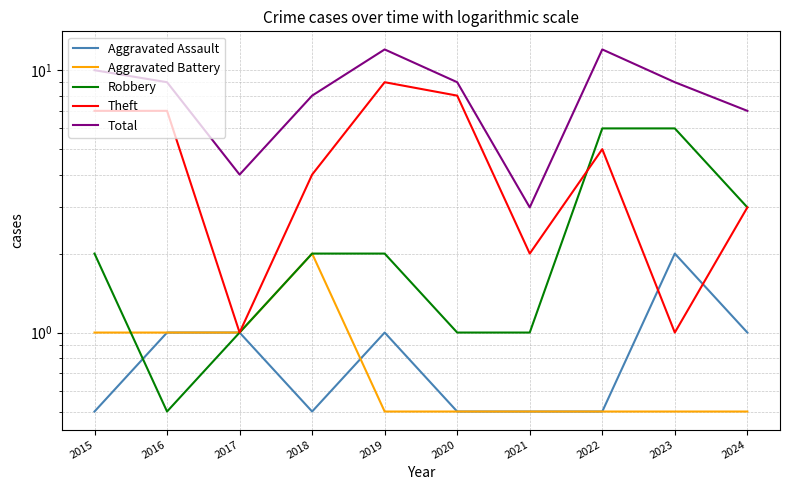

Reading left to right, transcribe all the data shown in this chart.

Aggravated Assault: 2015=0.5	2016=1.0	2017=1.0	2018=0.5	2019=1.0	2020=0.5	2021=0.5	2022=0.5	2023=2.0	2024=1.0
Aggravated Battery: 2015=1.0	2016=1.0	2017=1.0	2018=2.0	2019=0.5	2020=0.5	2021=0.5	2022=0.5	2023=0.5	2024=0.5
Robbery: 2015=2.0	2016=0.5	2017=1.0	2018=2.0	2019=2.0	2020=1.0	2021=1.0	2022=6.0	2023=6.0	2024=3.0
Theft: 2015=7.0	2016=7.0	2017=1.0	2018=4.0	2019=9.0	2020=8.0	2021=2.0	2022=5.0	2023=1.0	2024=3.0
Total: 2015=10.0	2016=9.0	2017=4.0	2018=8.0	2019=12.0	2020=9.0	2021=3.0	2022=12.0	2023=9.0	2024=7.0